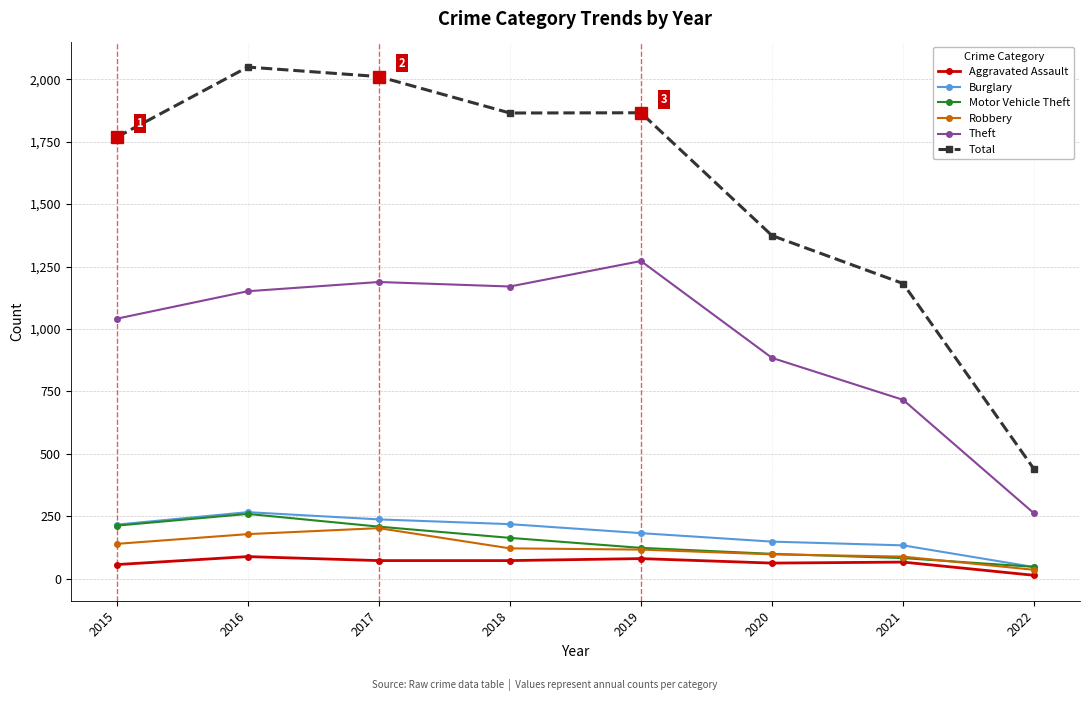

True or false: Theft and Motor Vehicle Theft cross at least once.

False